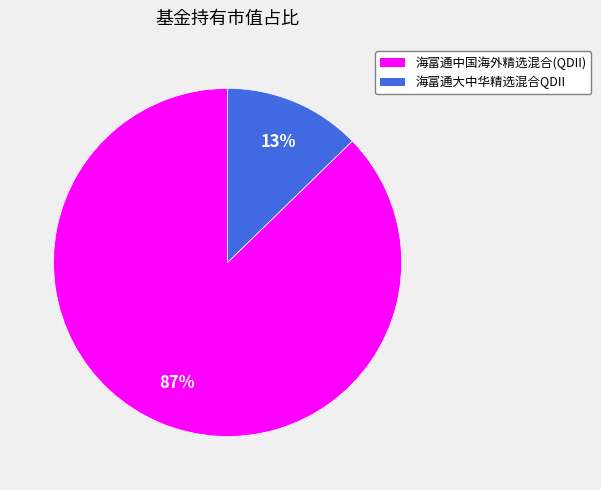

Rank the categories by value from highest to lowest.

海富通中国海外精选混合(QDII), 海富通大中华精选混合QDII